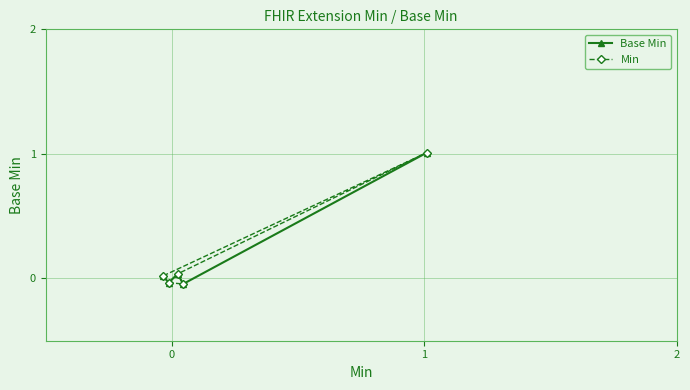

How many positive values does the Base Min series have?

3